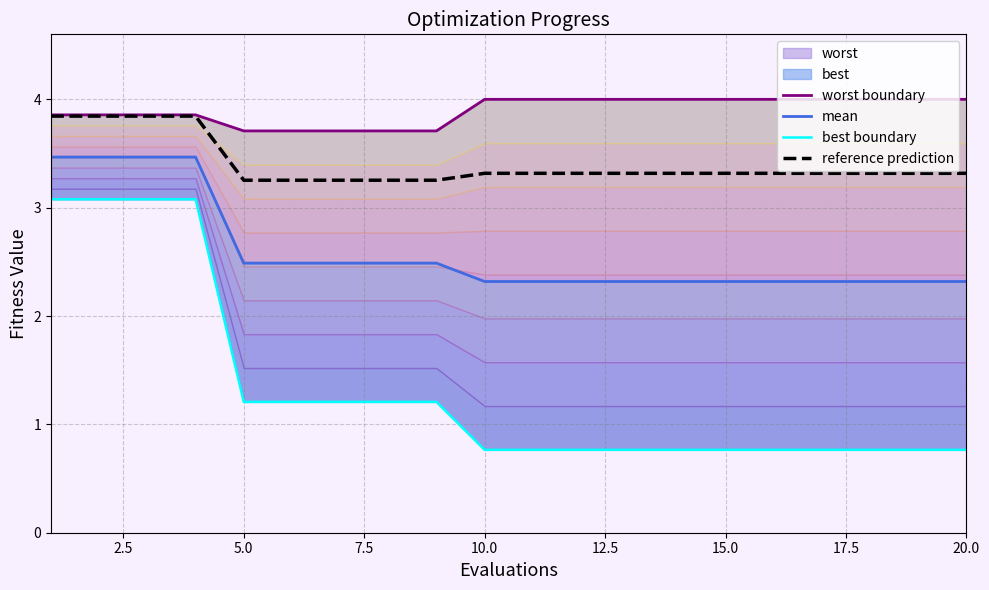

True or false: reference prediction and mean intersect in this chart.

False